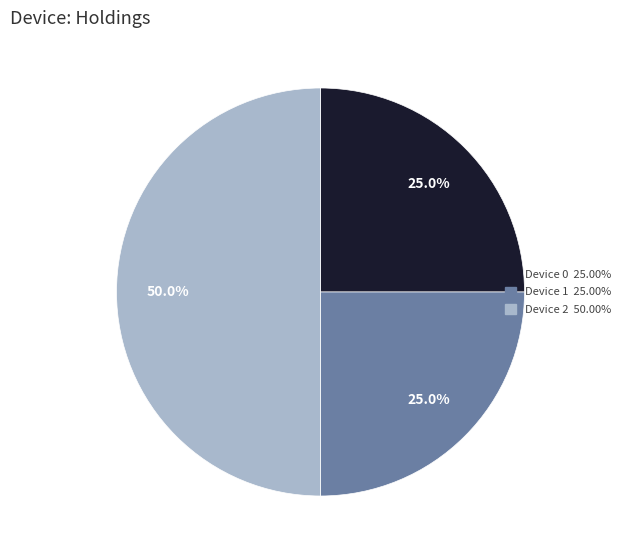

Is Device 1 the majority of the pie?

No